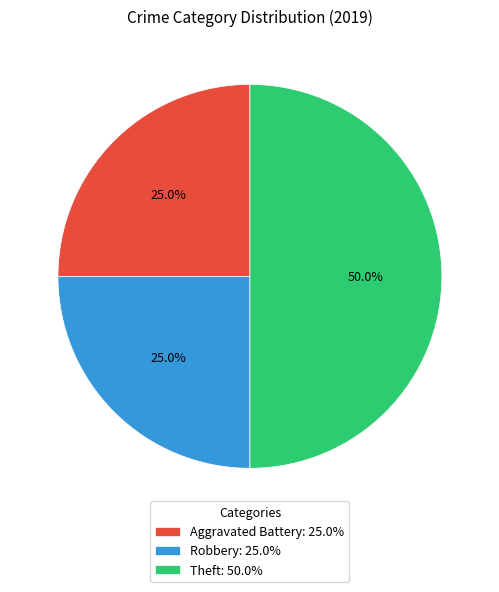

What is the ratio of the value at Robbery to the value at Aggravated Battery?

1.0